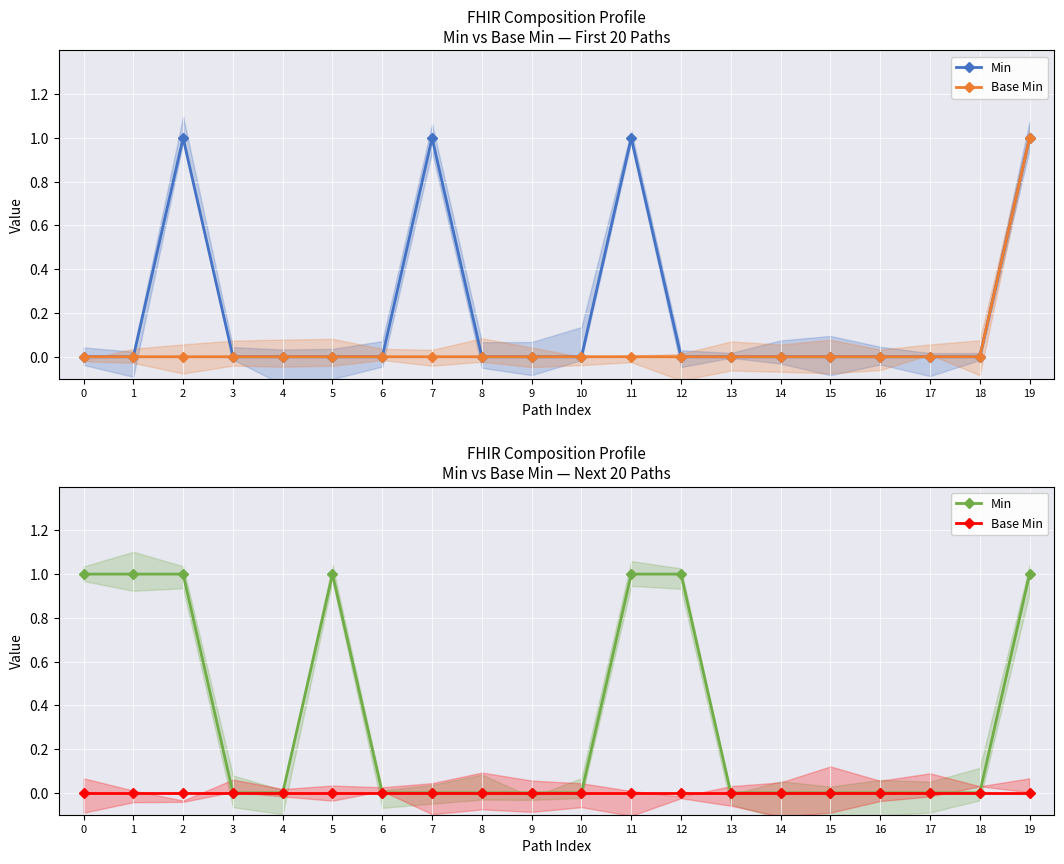

Count the number of categories in the chart.

20